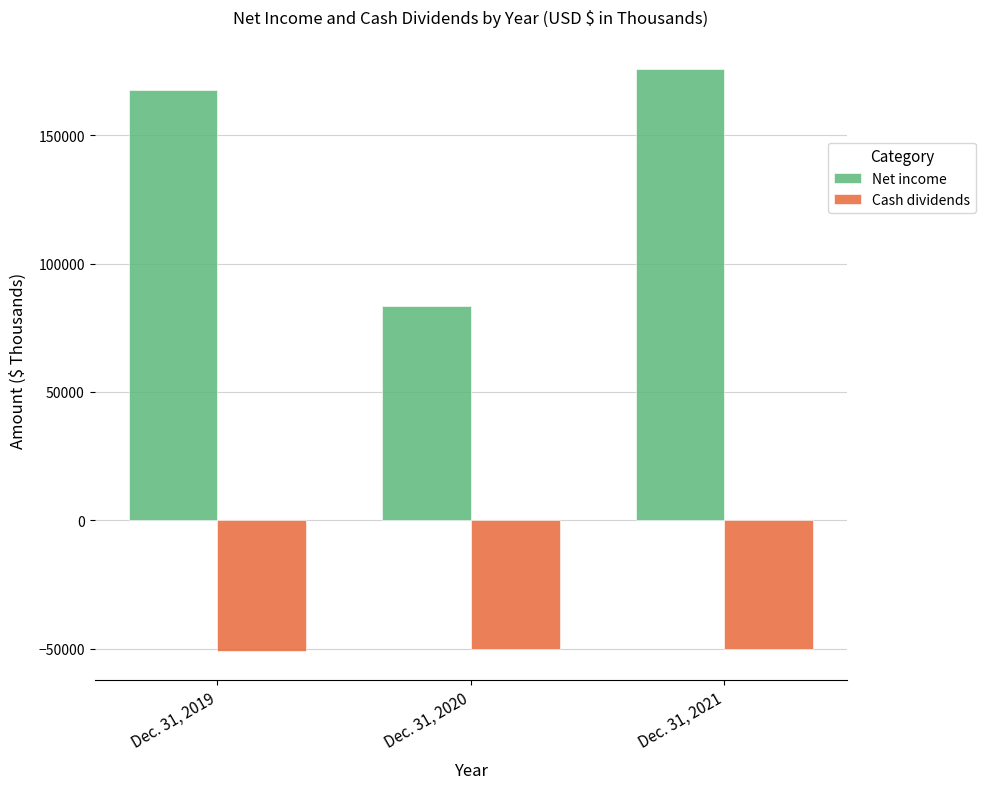

What is the lowest value of the Cash dividends series?

-50901